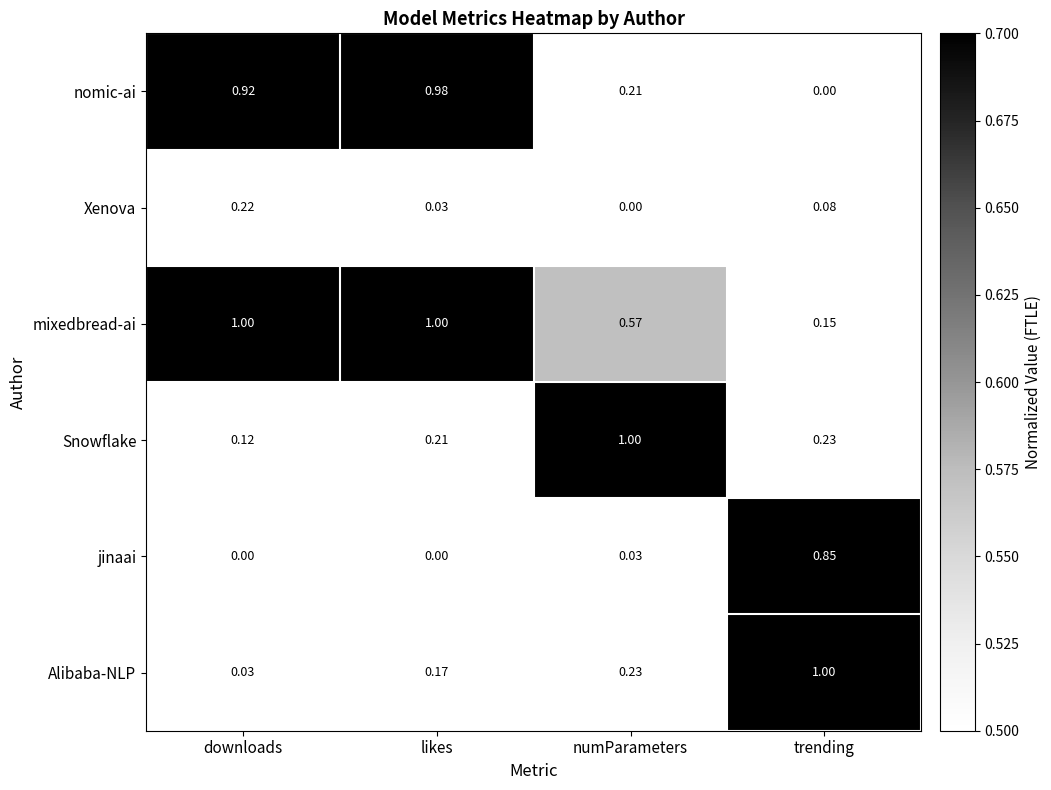

How many data points does each series have?

4